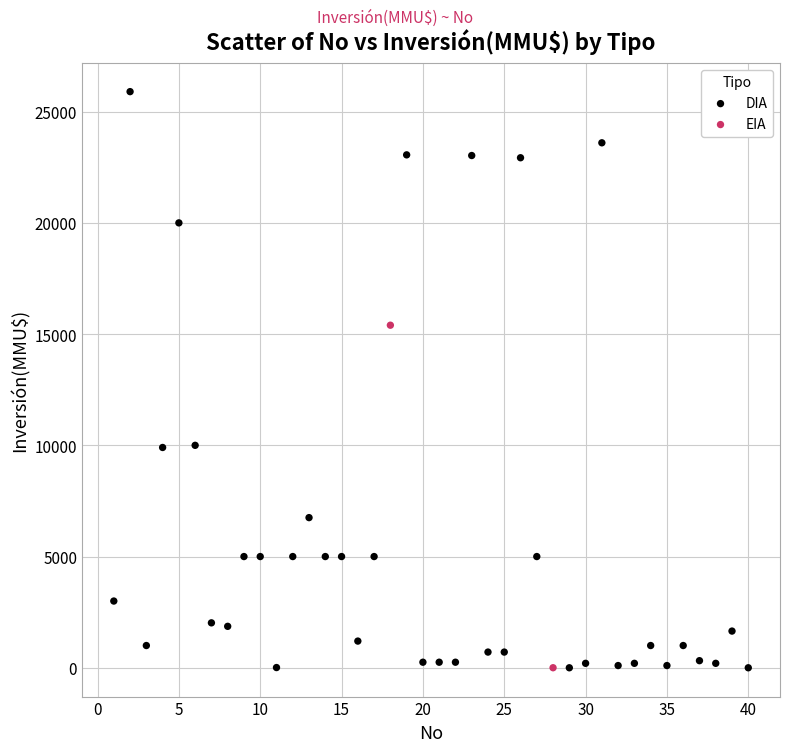

What are all the series names shown in the legend?

DIA, EIA